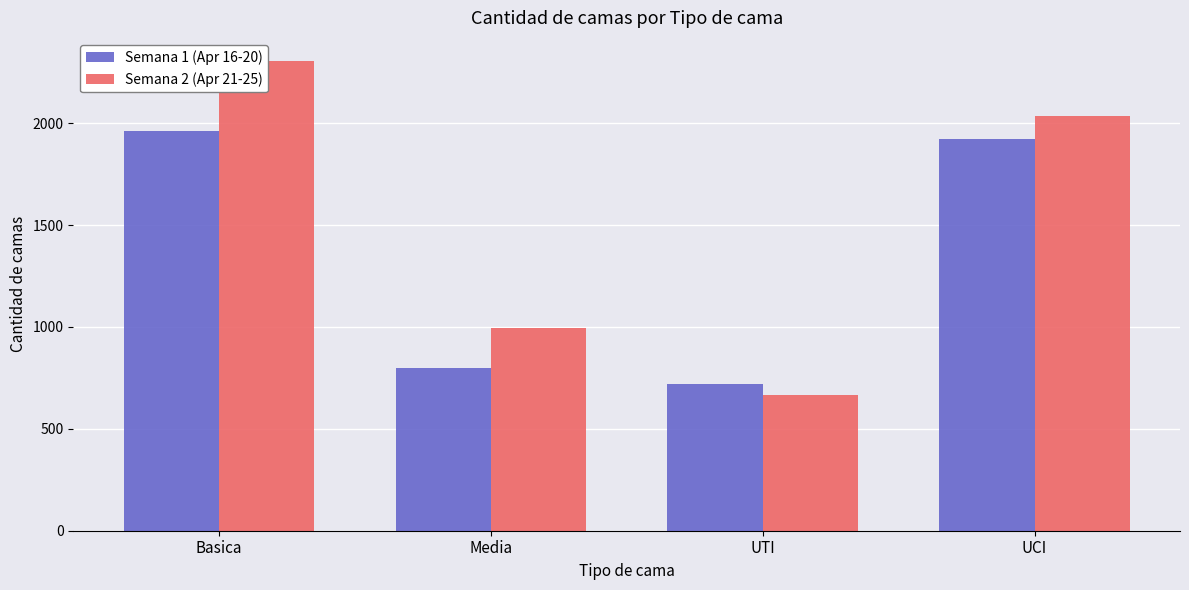

Which has a higher value, UTI or Basica?

Basica